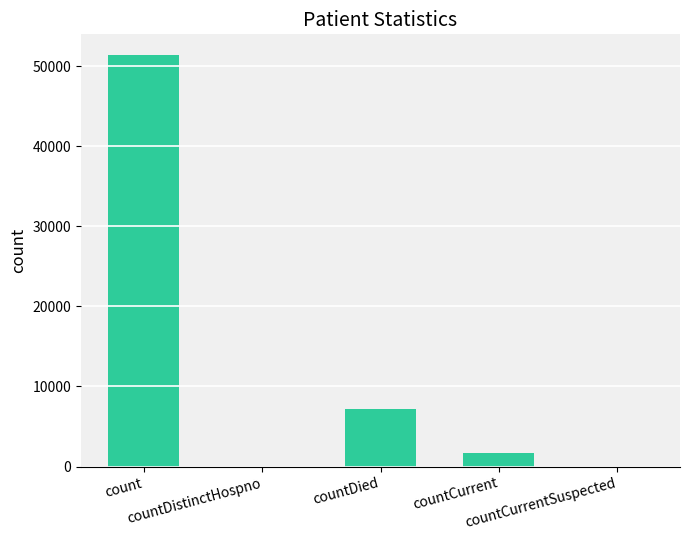

What is the sum of all values?

60290